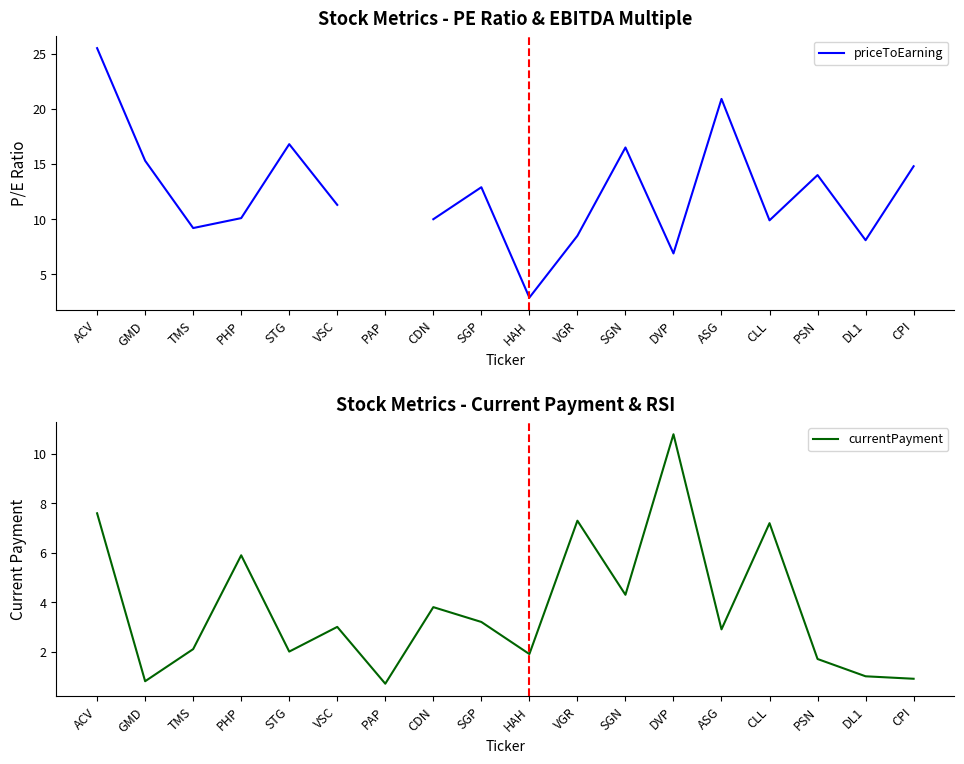

After their last crossing, which series has the higher values: priceToEarning or currentPayment?

priceToEarning